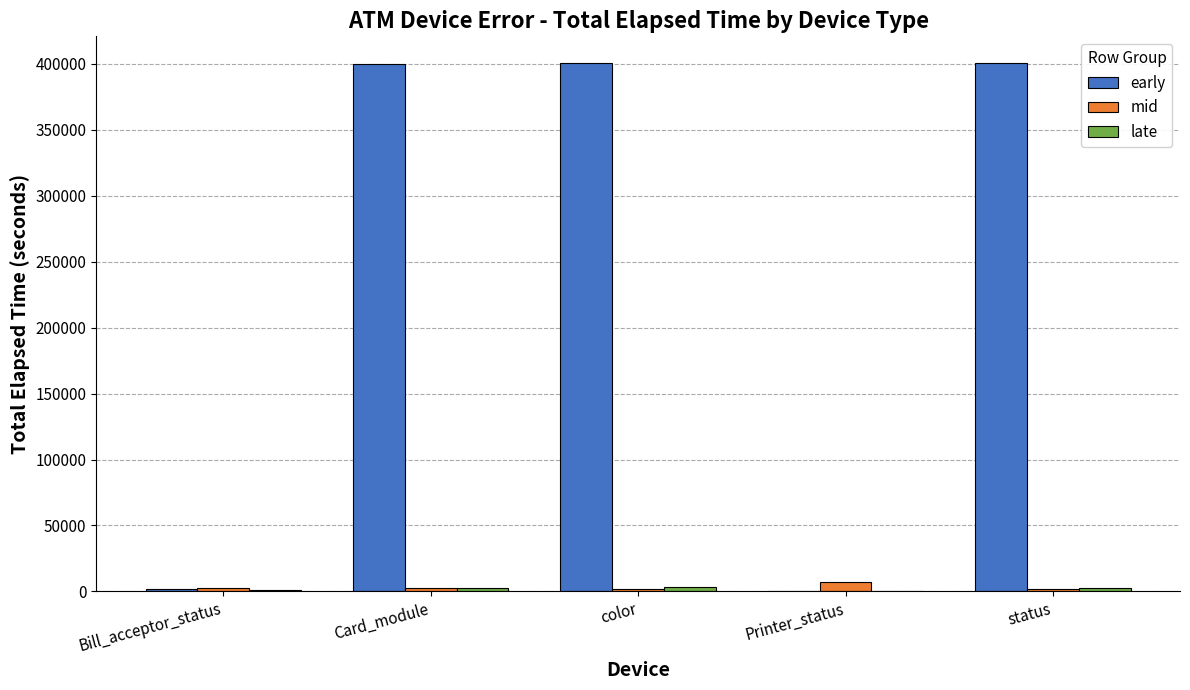

Between Bill_acceptor_status and Card_module, which series saw the biggest shift?

early